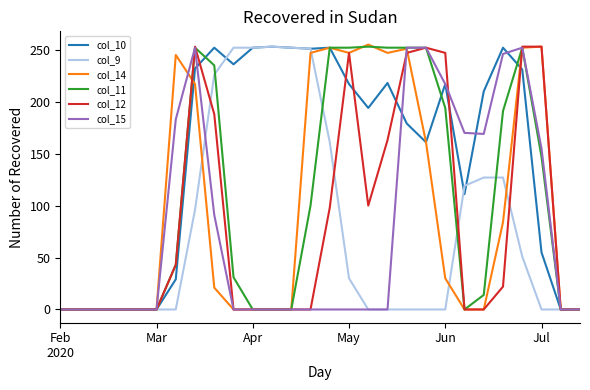

What is the maximum value for col_10?

253